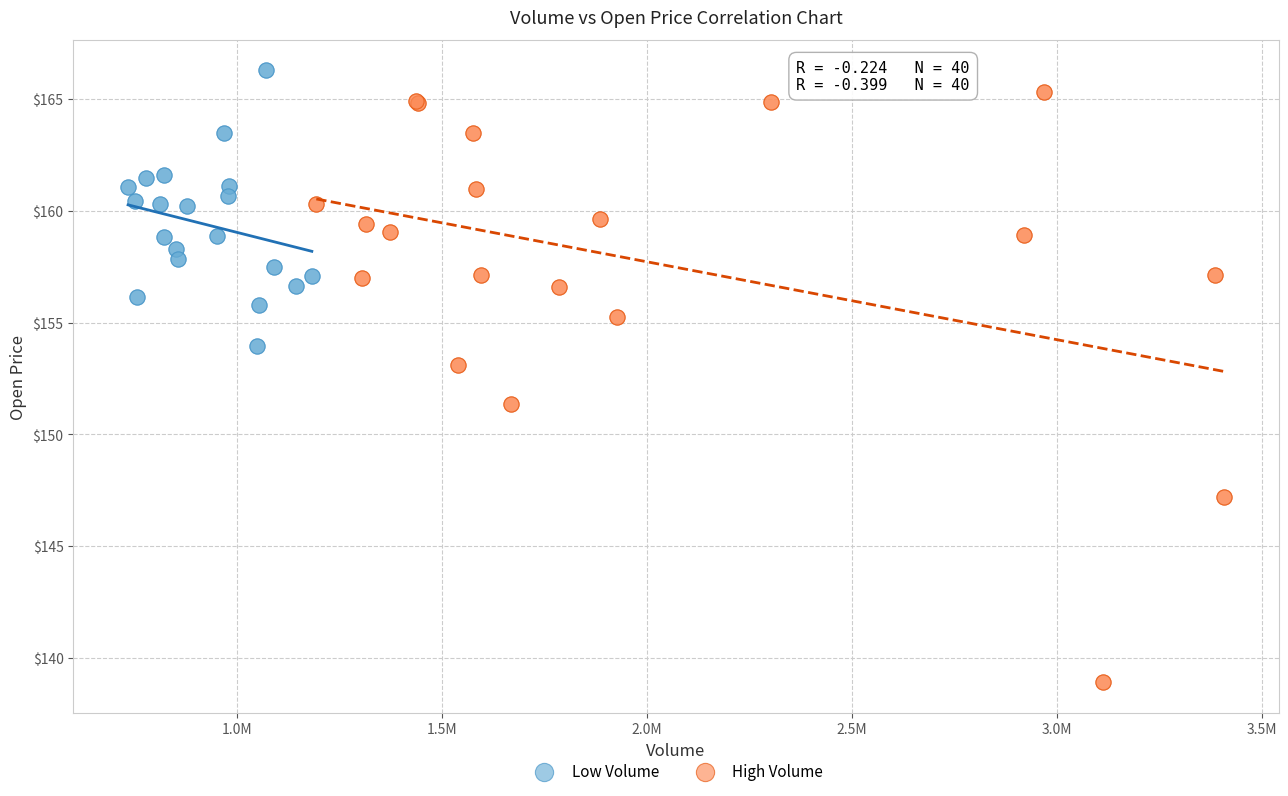

Which series has the widest spread of Y values?

High Volume